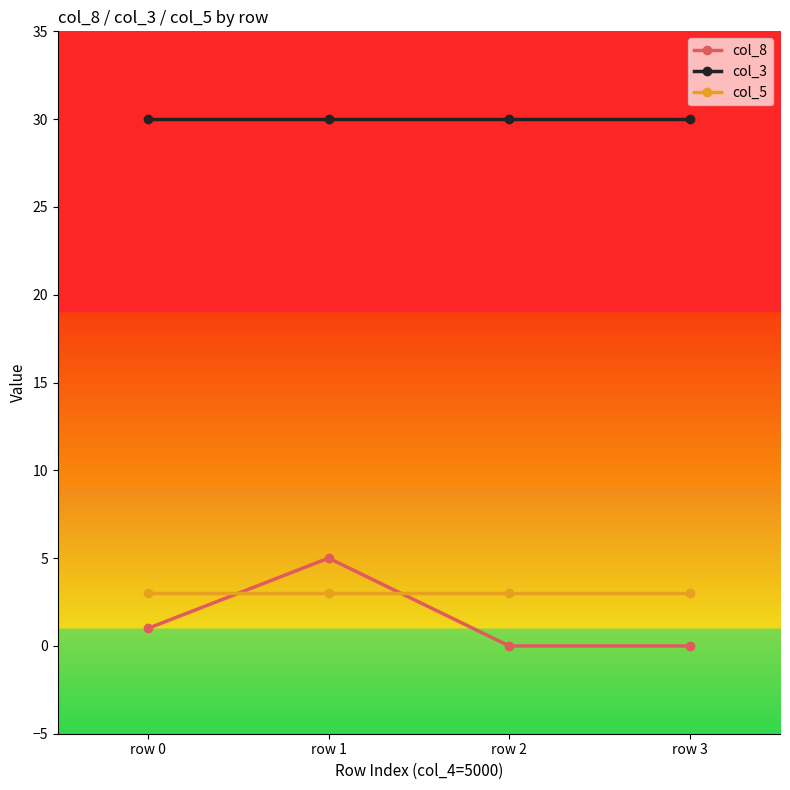

What is the value of the col_8 point at the 1st from the left?

1